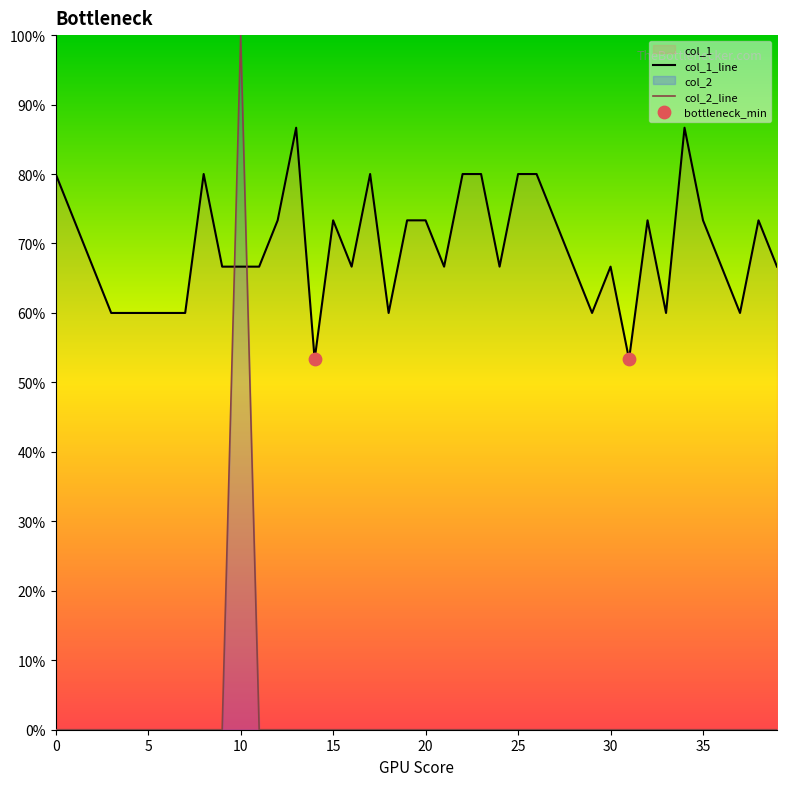

Which series contains the highest Y value?

col_2